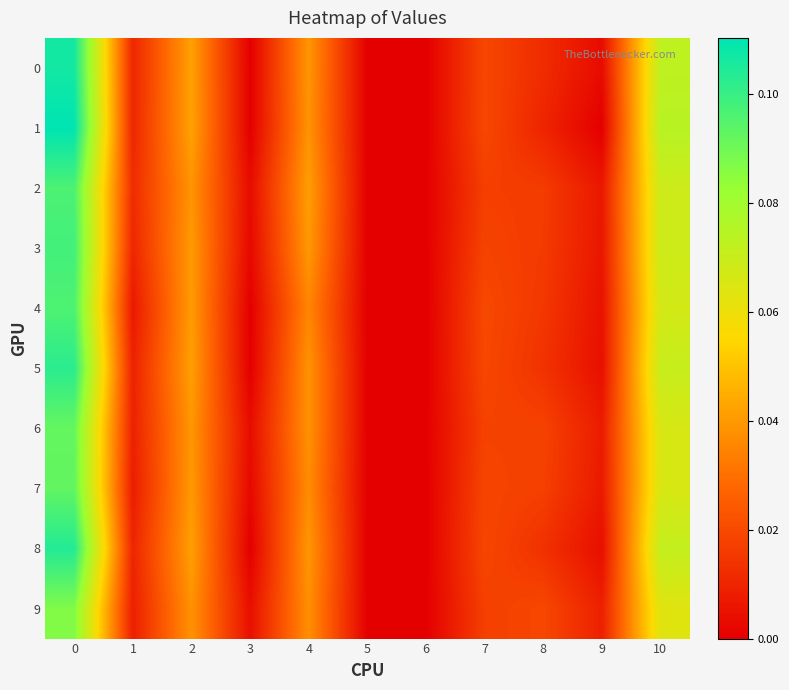

Which series has the largest range (max minus min)?

1